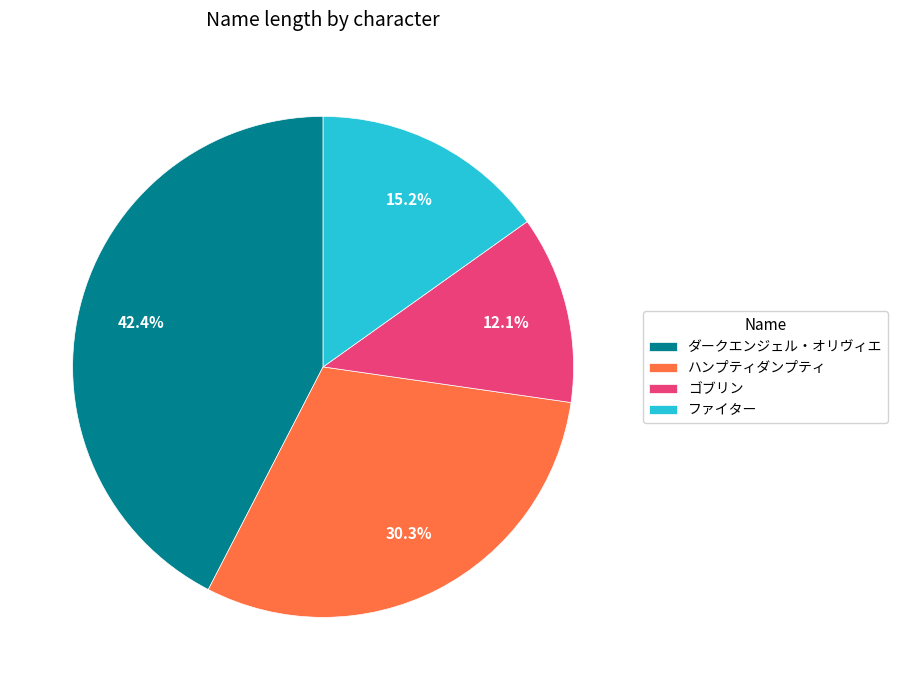

Approximately how many times larger is the value at ハンプティダンプティ compared to ダークエンジェル・オリヴィエ?

0.7